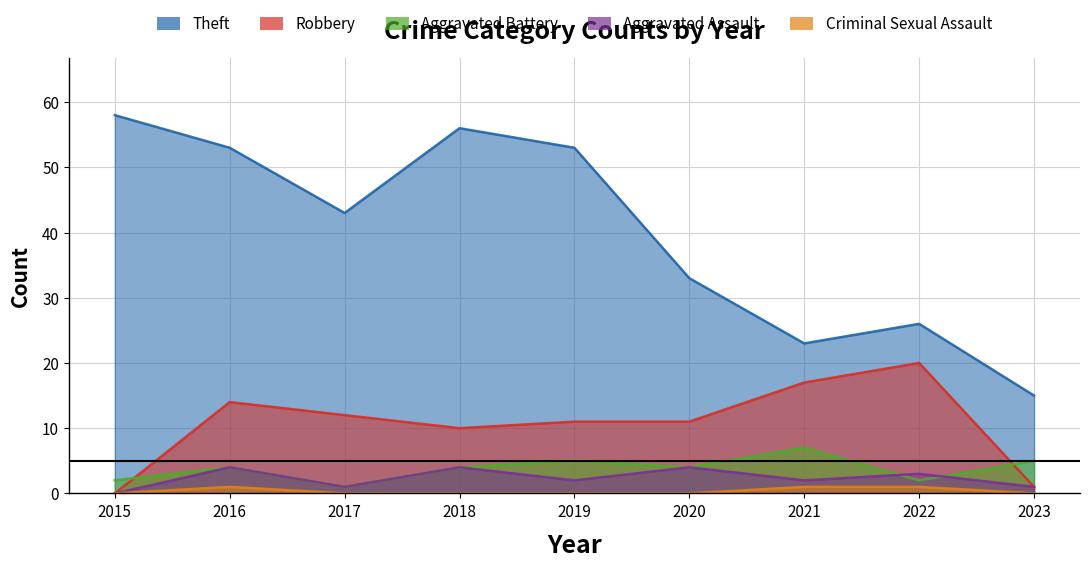

True or false: Robbery and Theft intersect in this chart.

False